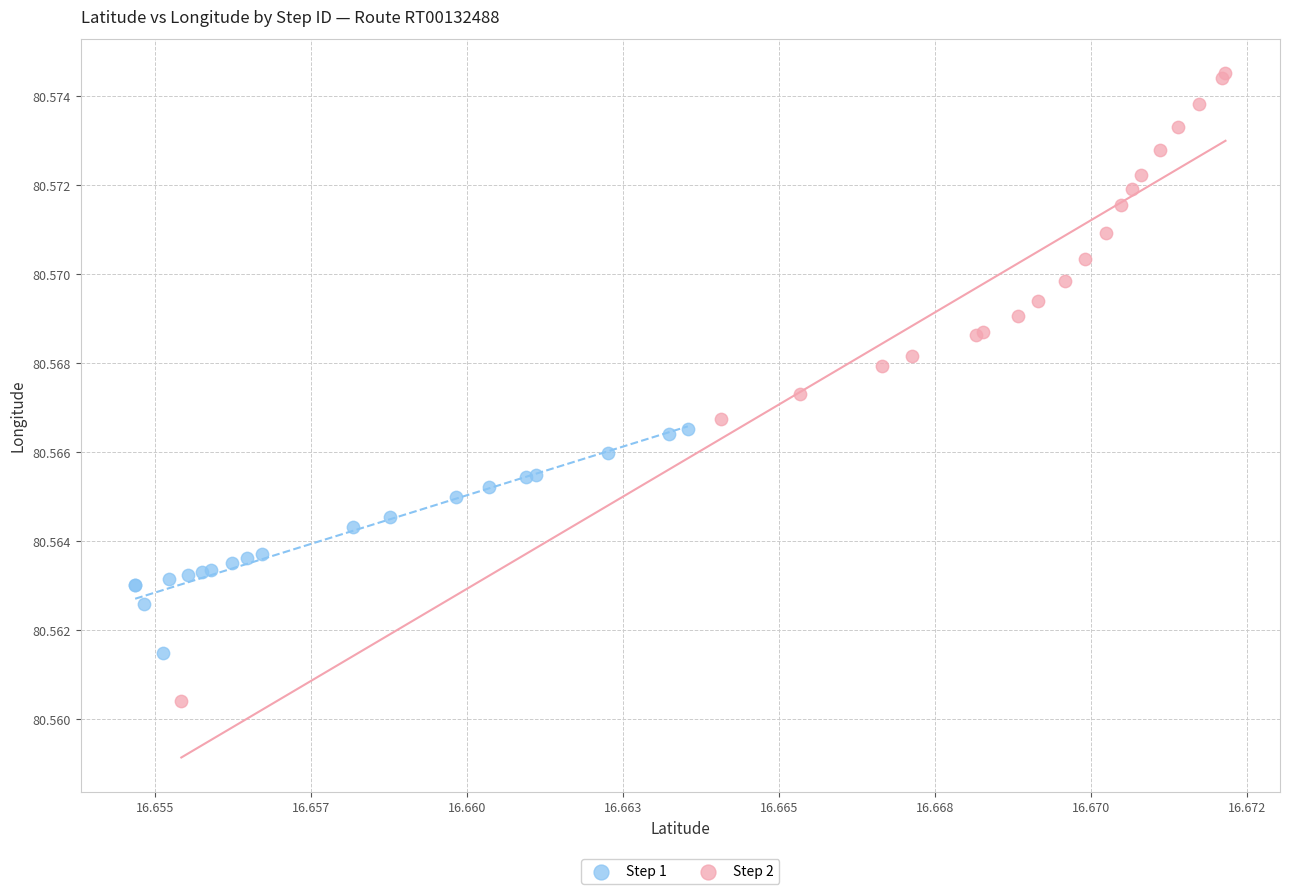

Which series reaches the maximum Y coordinate?

Step 2